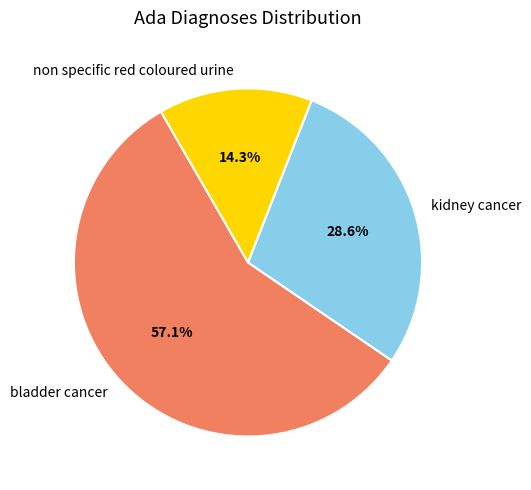

To the nearest percent, what percentage of the pie is non specific red coloured urine?

14%